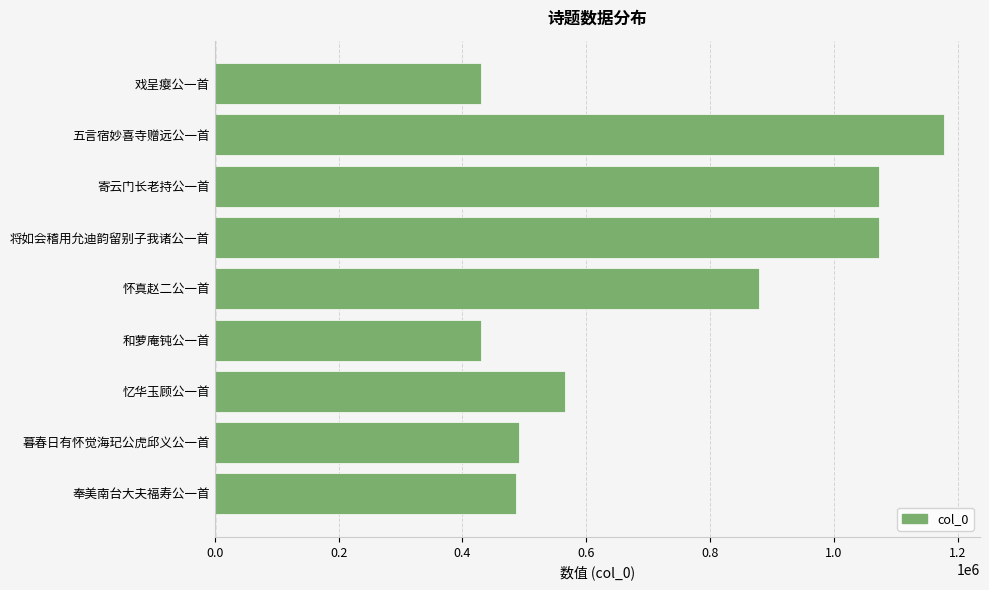

What is the difference between the maximum and minimum values?

747677